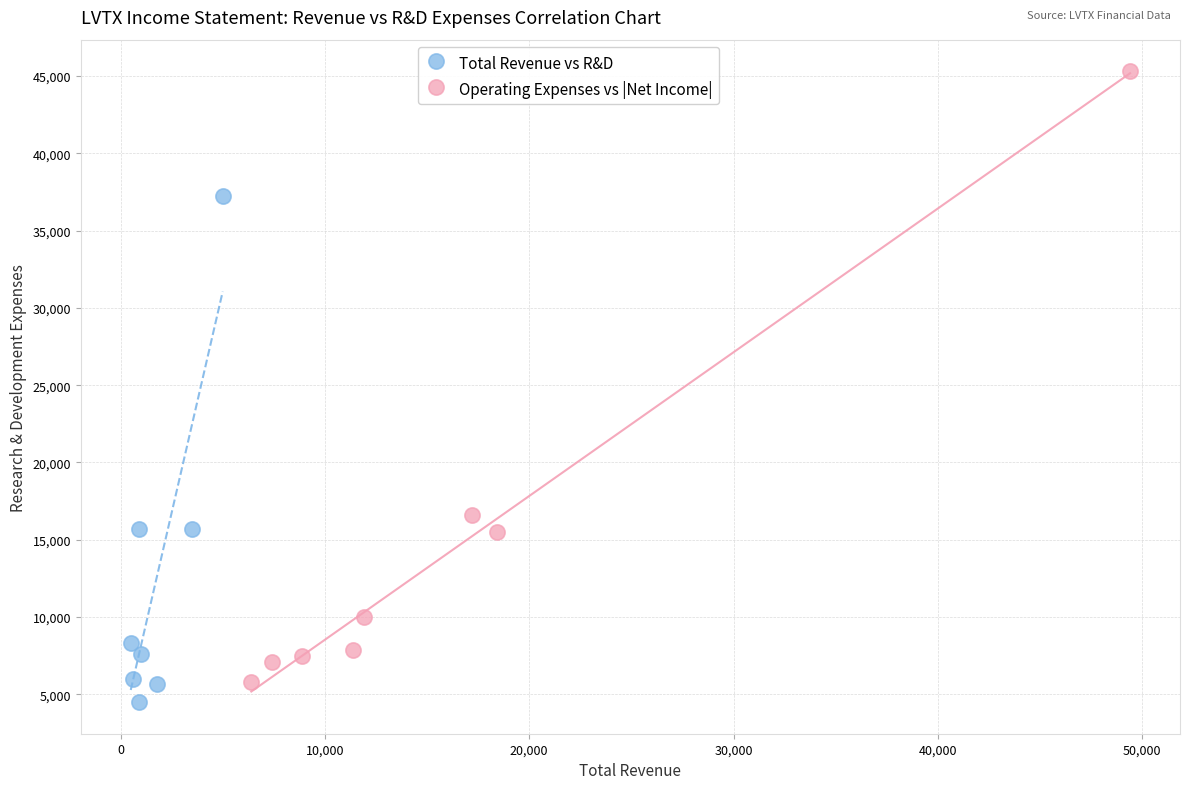

What are all the series names shown in the legend?

Total Revenue vs R&D, Operating Expenses vs |Net Income|